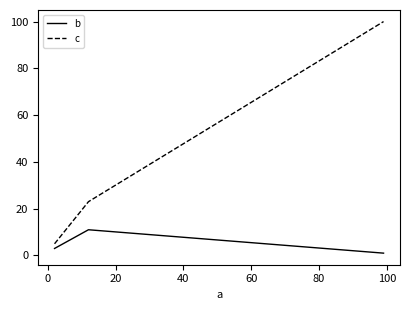

What is the sum of all c values?

128